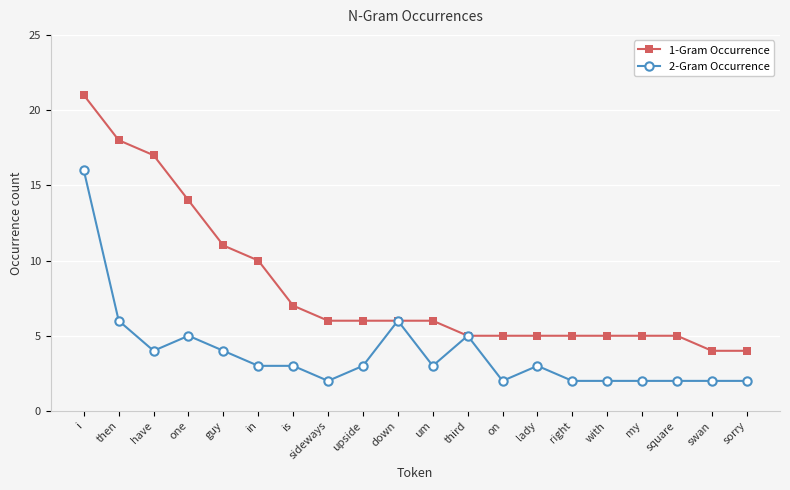

What is the lowest value of the 1-Gram Occurrence series?

4